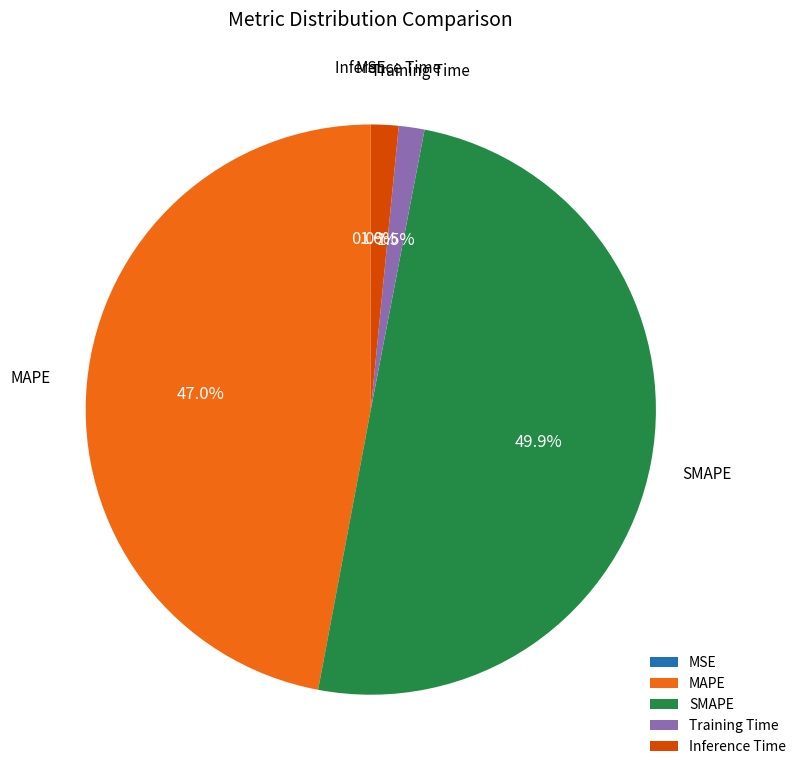

Which slice is the largest?

SMAPE